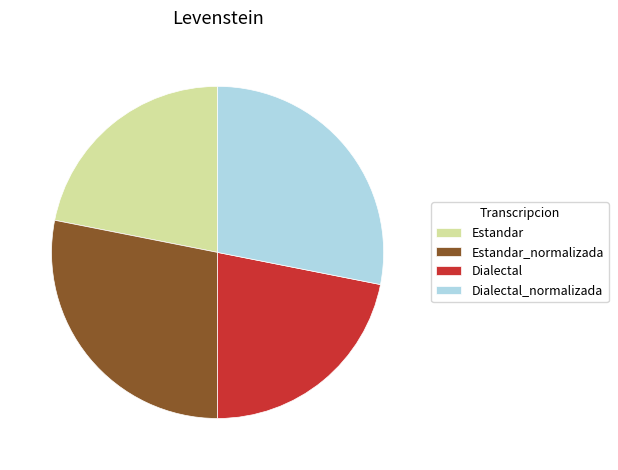

The Dialectal slice represents 22% of the pie. True or false?

True